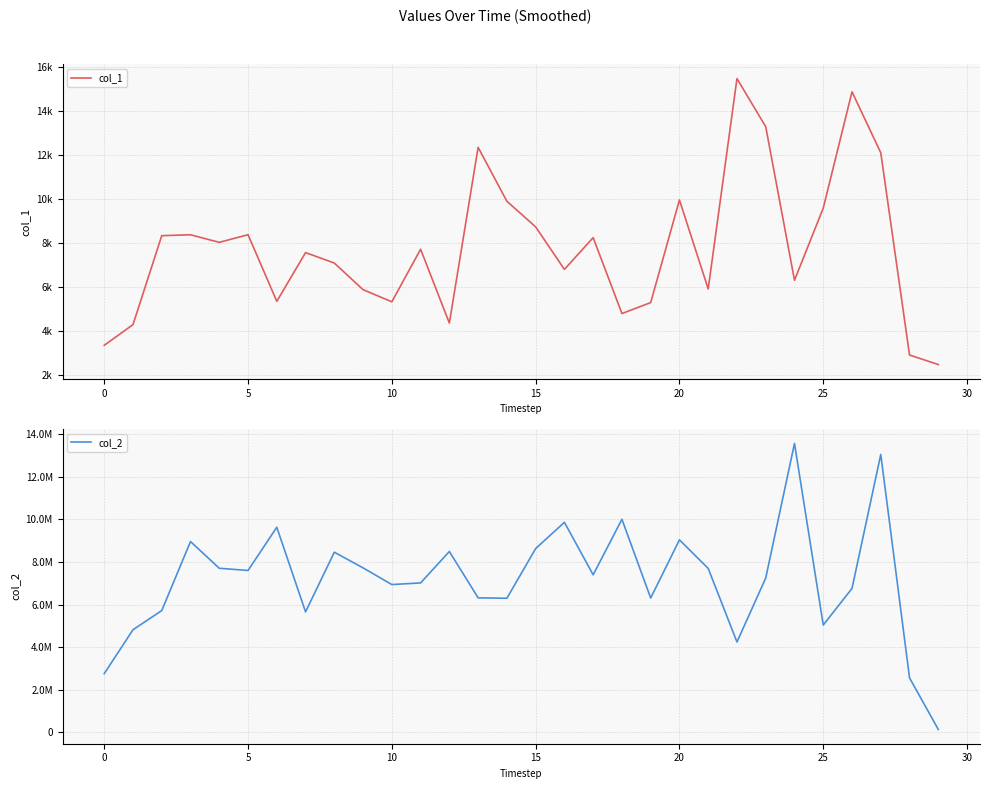

Which series has the largest range (max minus min)?

col_2